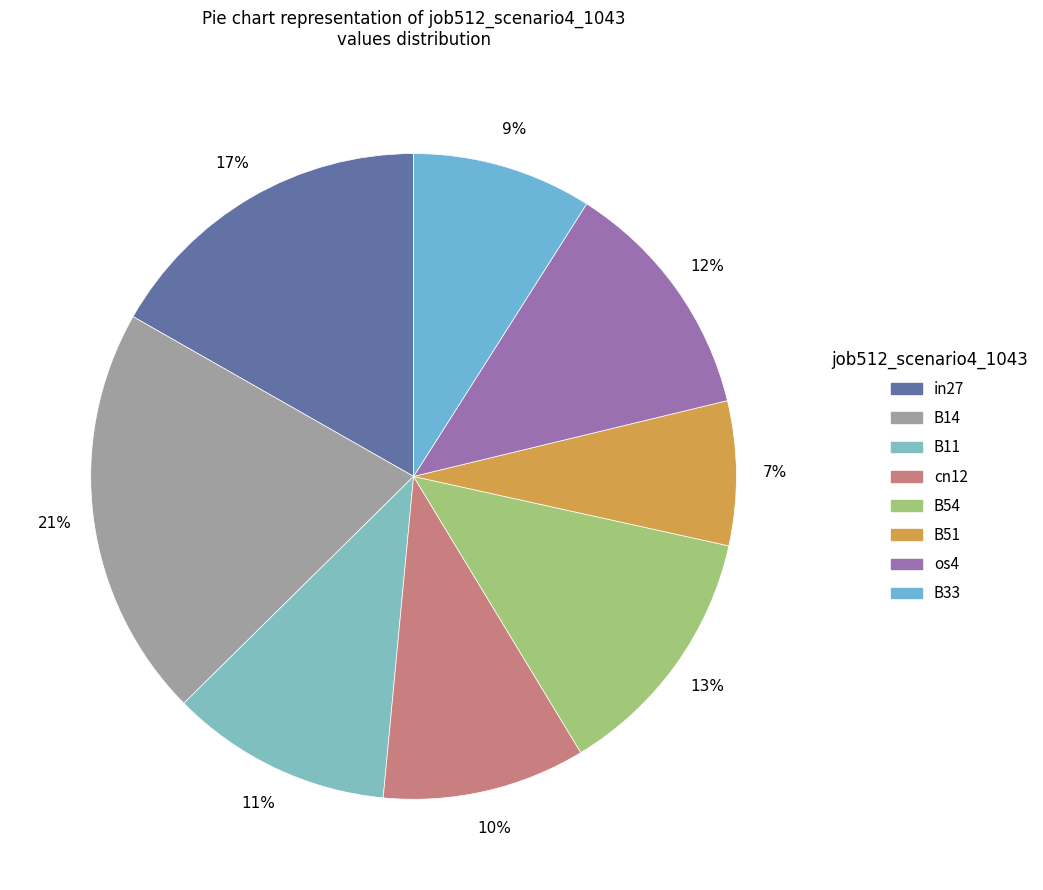

Which has a higher value, B14 or B54?

B14